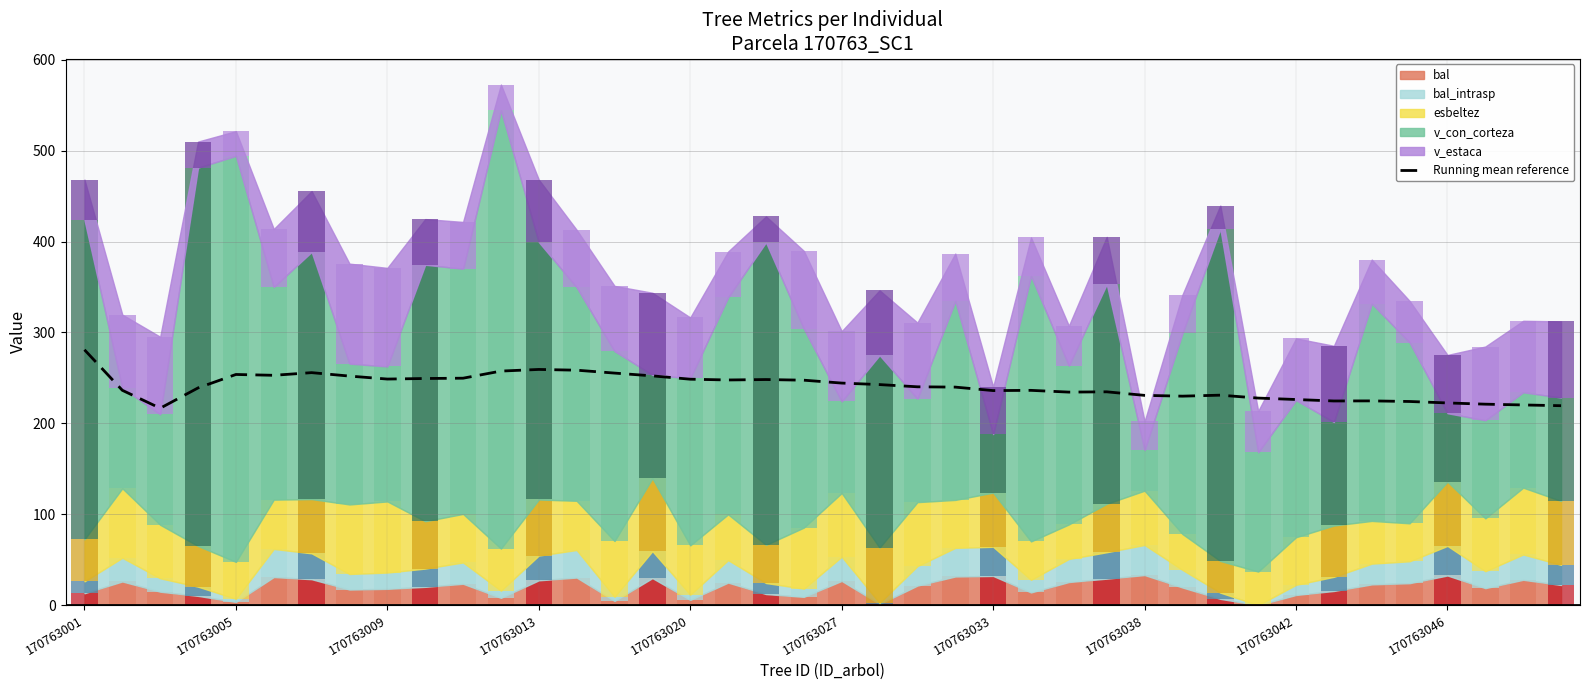

Reading left to right, extract all data points from this chart.

280.9	236.3	216.6	238.9	253.7	252.8	255.7	251.9	248.7	249.3	249.6	257.5	259.3	258.4	255.3	252.2	248.5	247.7	248.1	247.4	244.3	242.6	240.2	239.8	236.0	236.3	234.3	234.6	230.7	229.9	231.0	227.7	226.2	224.6	224.7	224.0	222.4	221.0	220.2	219.4